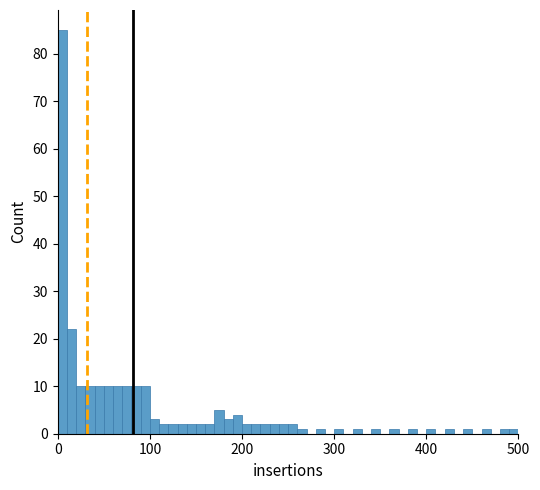

Around what value on the x-axis is the tallest bar? Give the approximate position of its centre, as read against the axis.

10